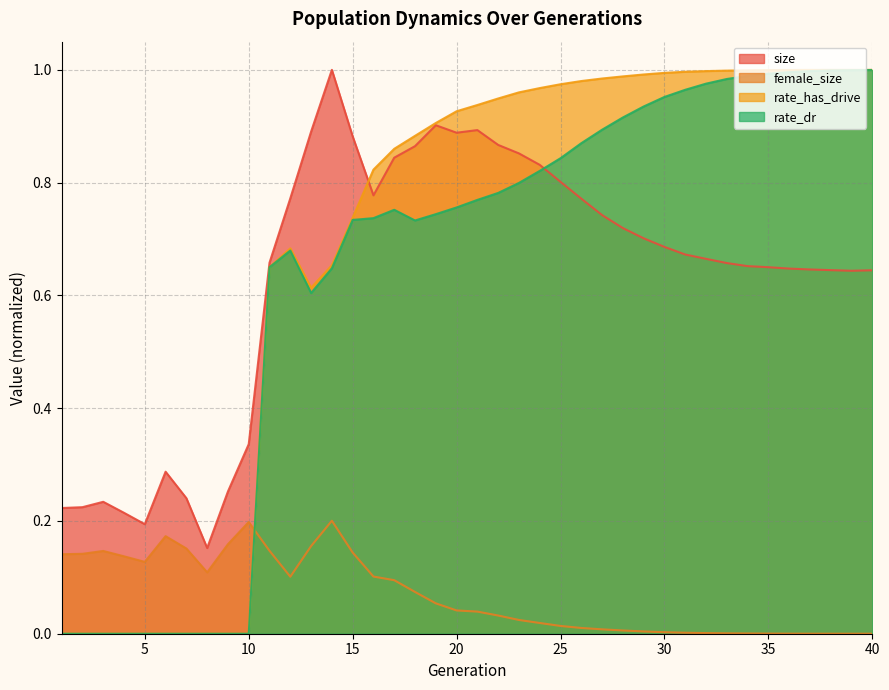

Reading right to left, list all the values displayed in this chart.

size: 0.6	0.6	0.6	0.6	0.6	0.7	0.7	0.7	0.7	0.7	0.7	0.7	0.7	0.7	0.8	0.8	0.8	0.9	0.9	0.9	0.9	0.9	0.9	0.8	0.8	0.9	1.0	0.9	0.8	0.7	0.3	0.3	0.2	0.2	0.3	0.2	0.2	0.2	0.2	0.2
female_size: 0.0	0.0	0.0	0.0	0.0	0.0	0.0	0.0	0.0	0.0	0.0	0.0	0.0	0.0	0.0	0.0	0.0	0.0	0.0	0.0	0.0	0.1	0.1	0.1	0.1	0.1	0.2	0.2	0.1	0.1	0.2	0.2	0.1	0.2	0.2	0.1	0.1	0.1	0.1	0.1
rate_dr: 1.0	1.0	1.0	1.0	1.0	1.0	1.0	1.0	1.0	1.0	1.0	0.9	0.9	0.9	0.9	0.8	0.8	0.8	0.8	0.8	0.8	0.7	0.7	0.8	0.7	0.7	0.6	0.6	0.7	0.6	0.0	0.0	0.0	0.0	0.0	0.0	0.0	0.0	0.0	0.0
rate_has_drive: 1.0	1.0	1.0	1.0	1.0	1.0	1.0	1.0	1.0	1.0	1.0	1.0	1.0	1.0	1.0	1.0	1.0	1.0	0.9	0.9	0.9	0.9	0.9	0.9	0.8	0.7	0.7	0.6	0.7	0.6	0.0	0.0	0.0	0.0	0.0	0.0	0.0	0.0	0.0	0.0